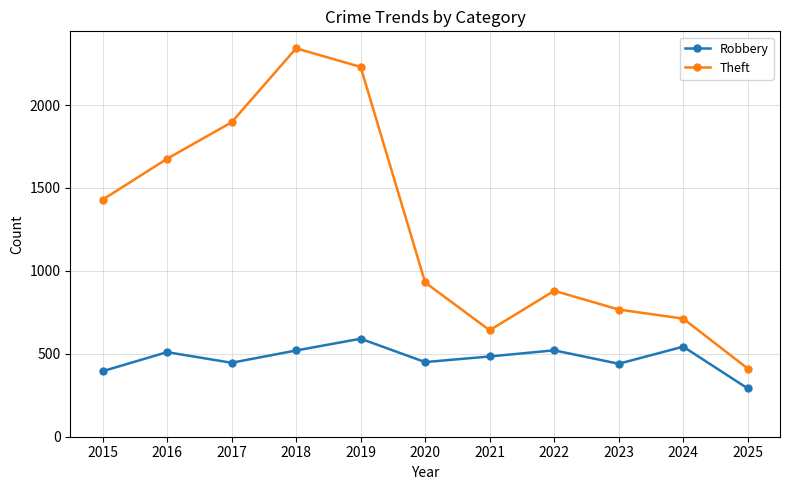

Rank the series by their maximum value, from highest to lowest.

Theft, Robbery